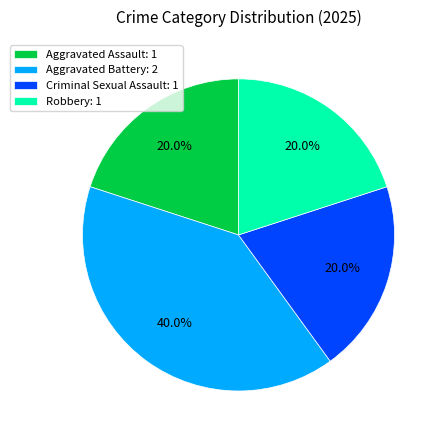

Is it true that Aggravated Battery is 34% of the pie?

False